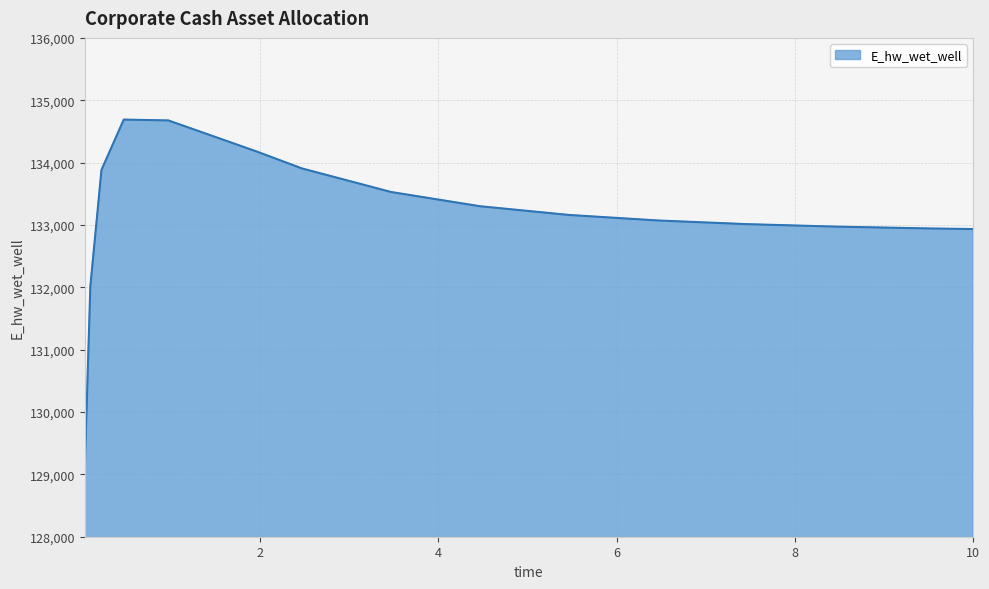

What is the smallest value displayed?

129093.3